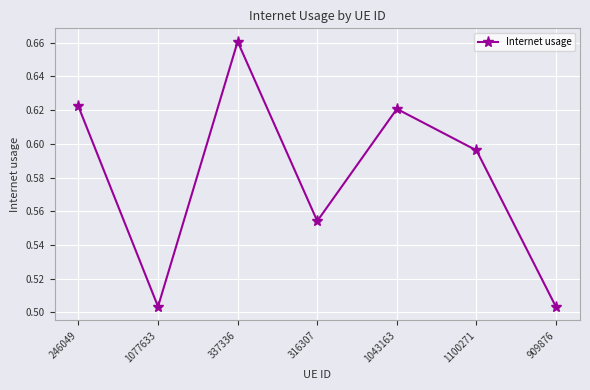

What is the label of the 7th point from the left?

909876